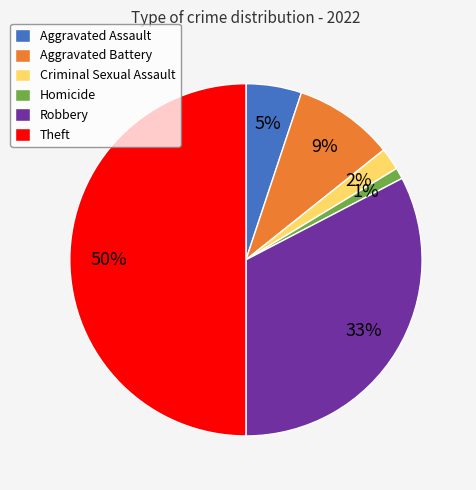

To the nearest percent, what portion does Homicide represent?

1%